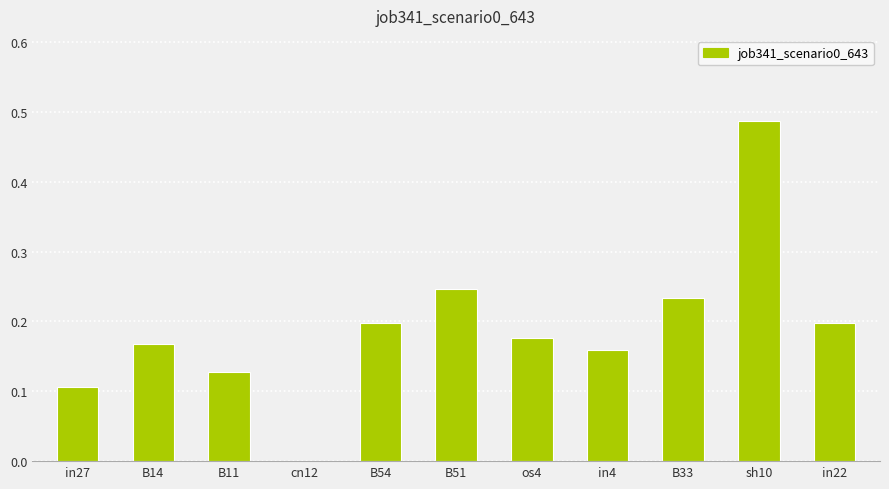

Which label corresponds to the largest value in the chart?

sh10